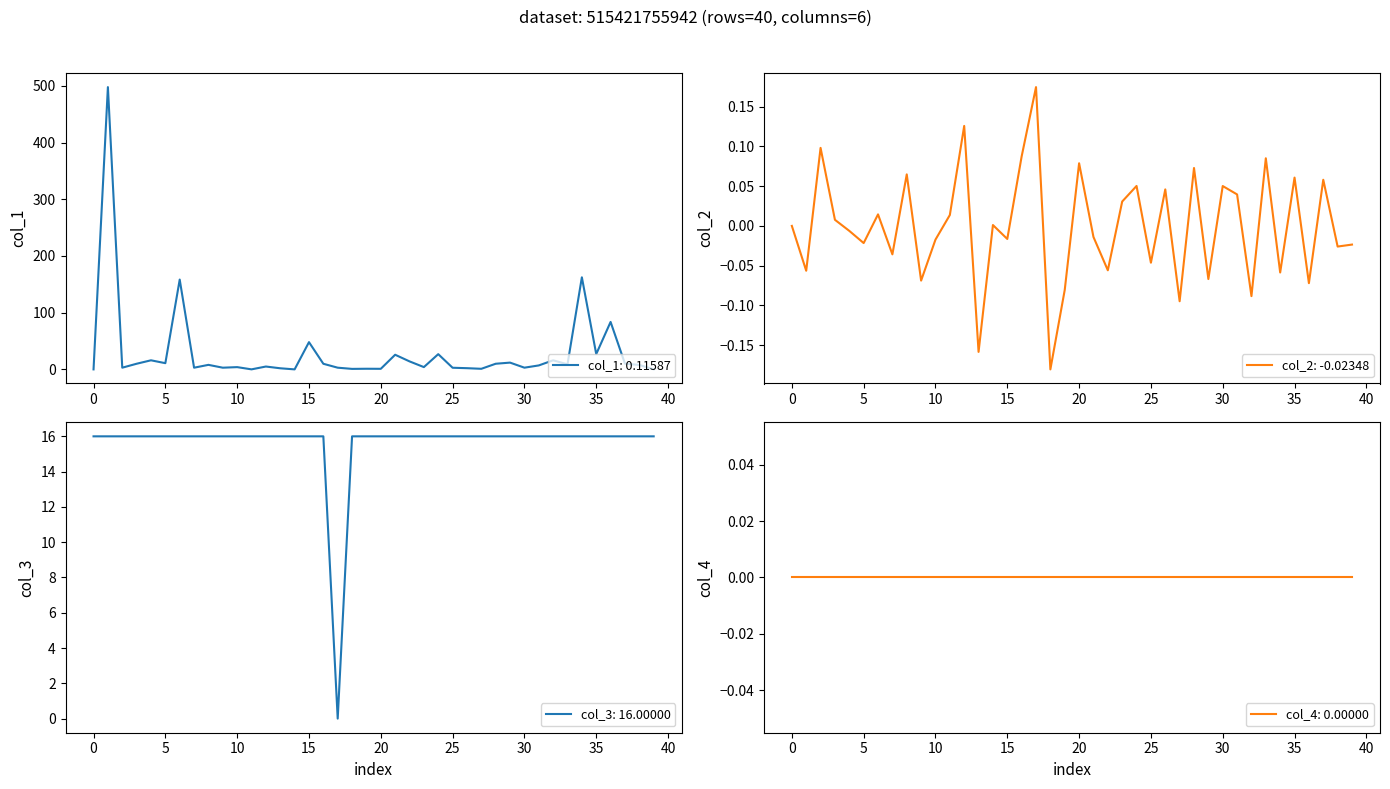

True or false: col_2: -0.02348 has a value of -0.1 at 25.

False